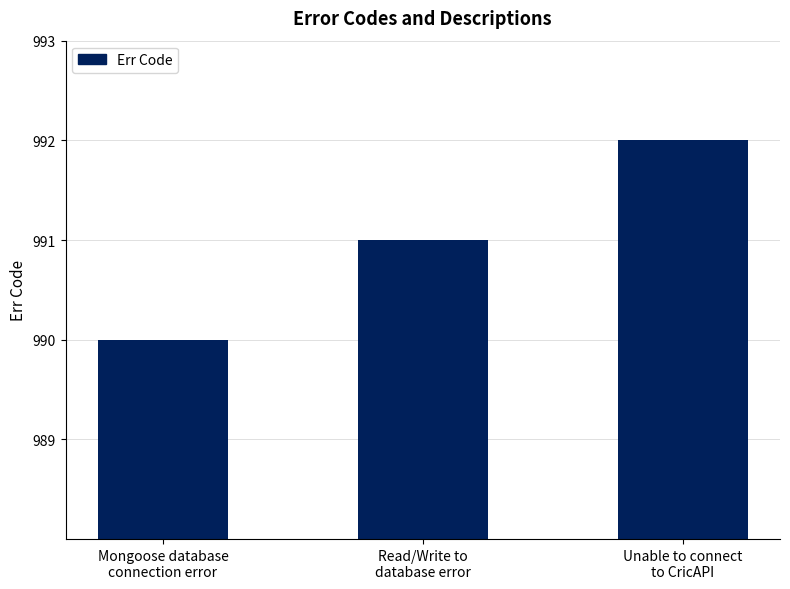

What is the ratio of the value at Mongoose database
connection error to the value at Read/Write to
database error?

1.0